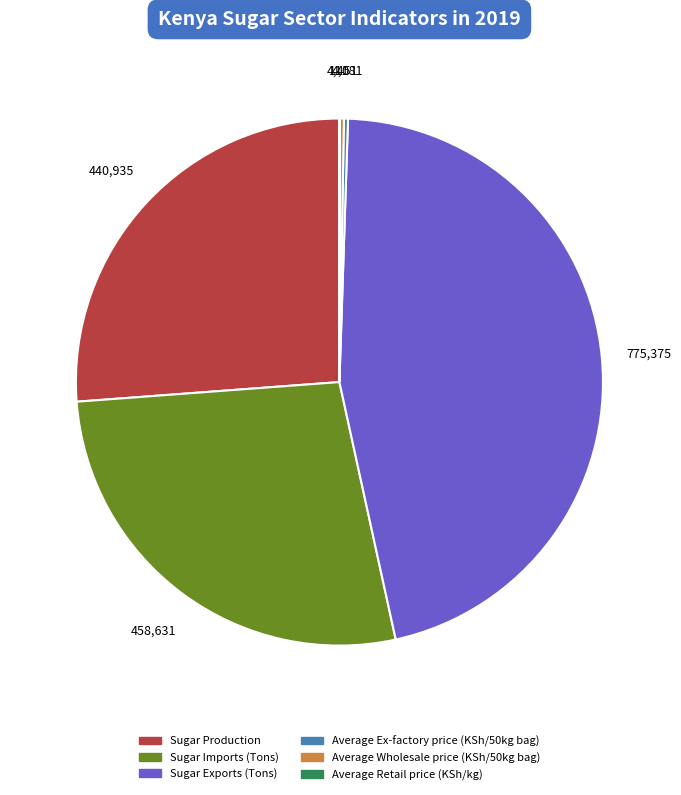

The Sugar Imports (Tons) slice represents 34% of the pie. True or false?

False